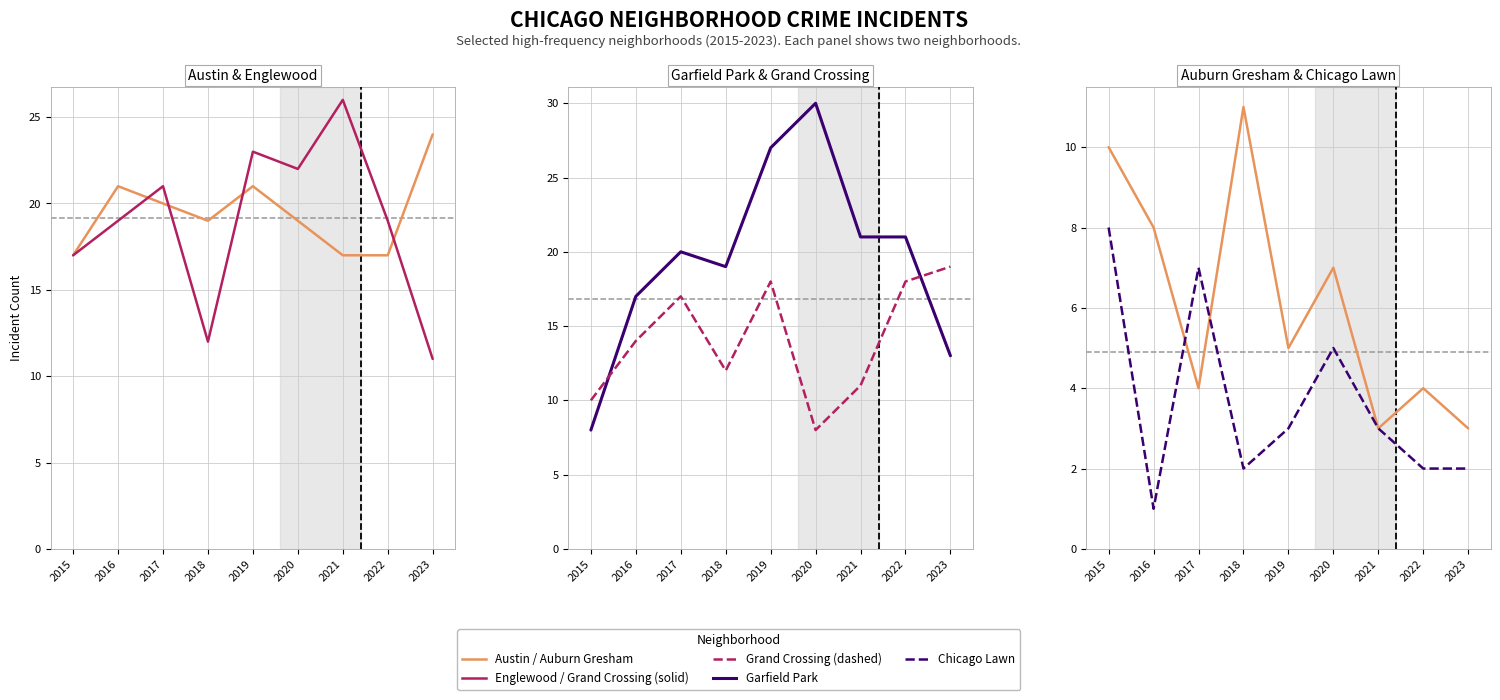

Read the Auburn Gresham value at 2022.

4